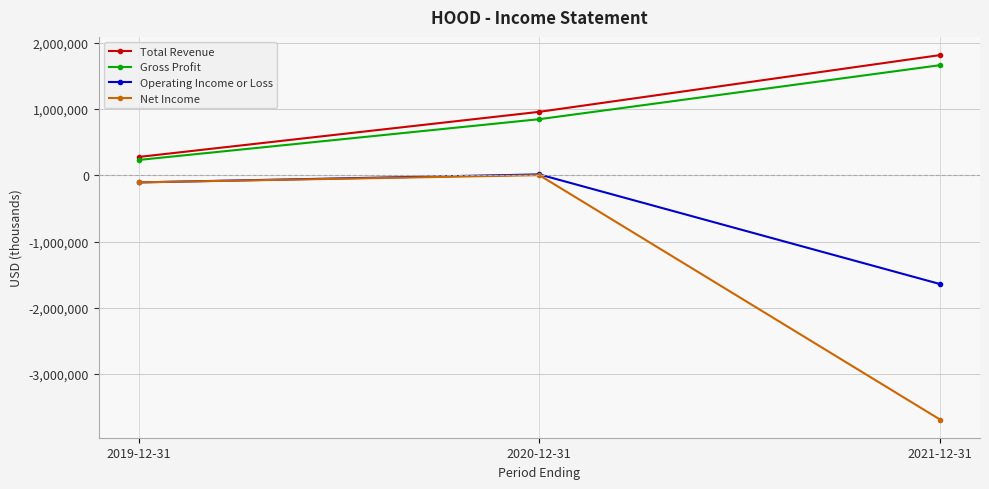

Reading left to right, what are all the values shown in this chart?

Total Revenue: 277500	958800	1815100
Gross Profit: 232100	847800	1662800
Operating Income or Loss: -106900	13800	-1641000
Net Income: -106600	2800	-3686400